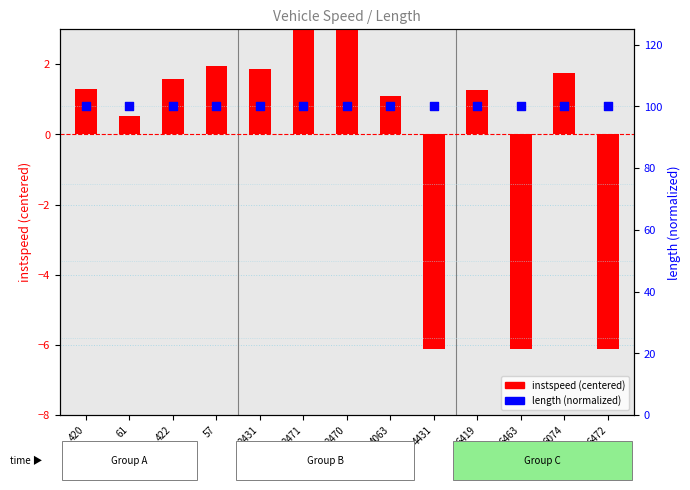

Which series has the widest spread of Y values?

instspeed (centered)